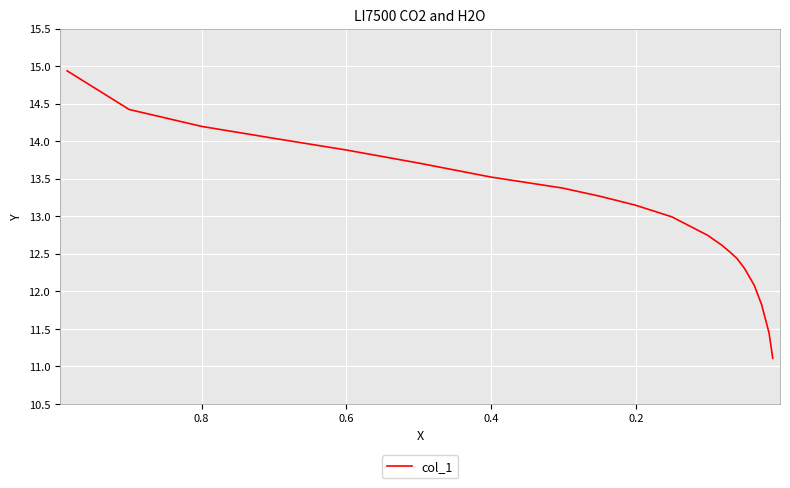

Reading right to left, list all the values displayed in this chart.

11.1	11.4	11.8	12.1	12.3	12.4	12.5	12.6	12.7	13.0	13.1	13.3	13.4	13.5	13.7	13.9	14.0	14.2	14.4	14.9